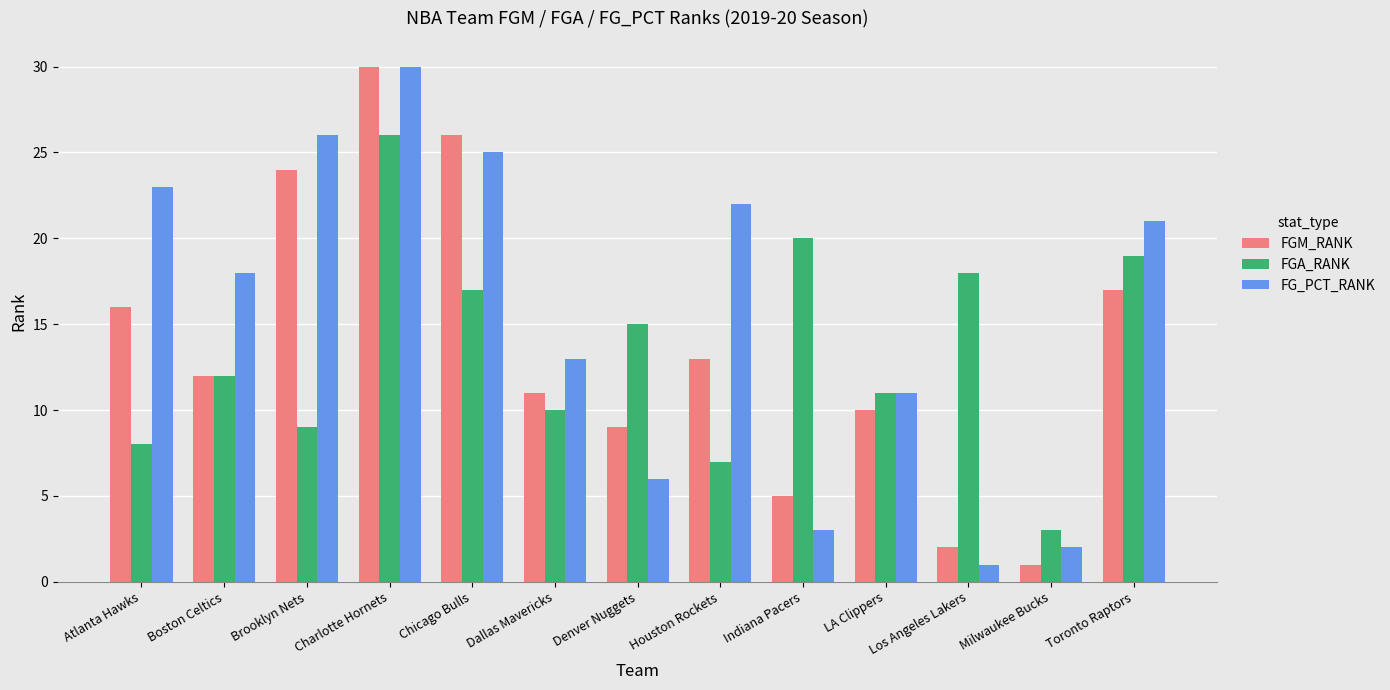

Which series has the largest total across all categories?

FG_PCT_RANK